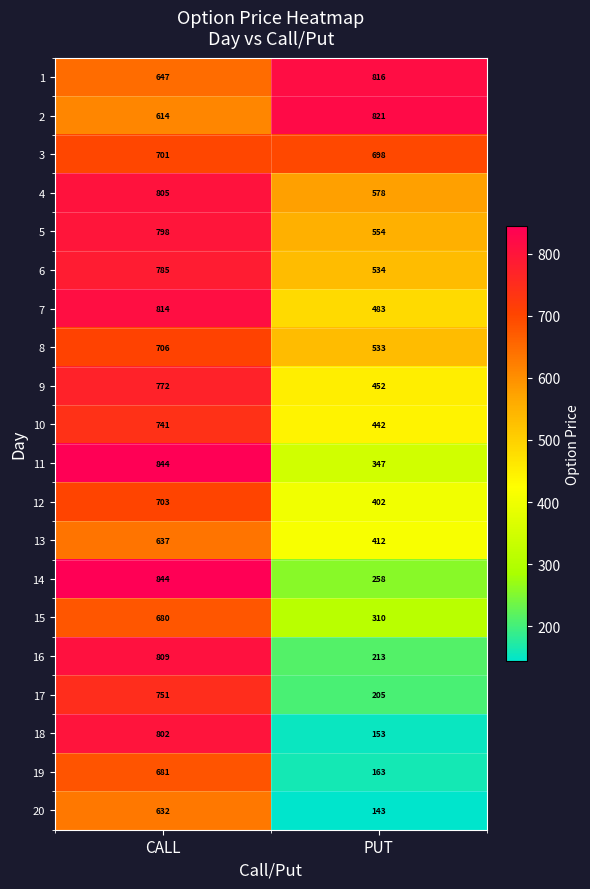

Read the 7 value at CALL.

814